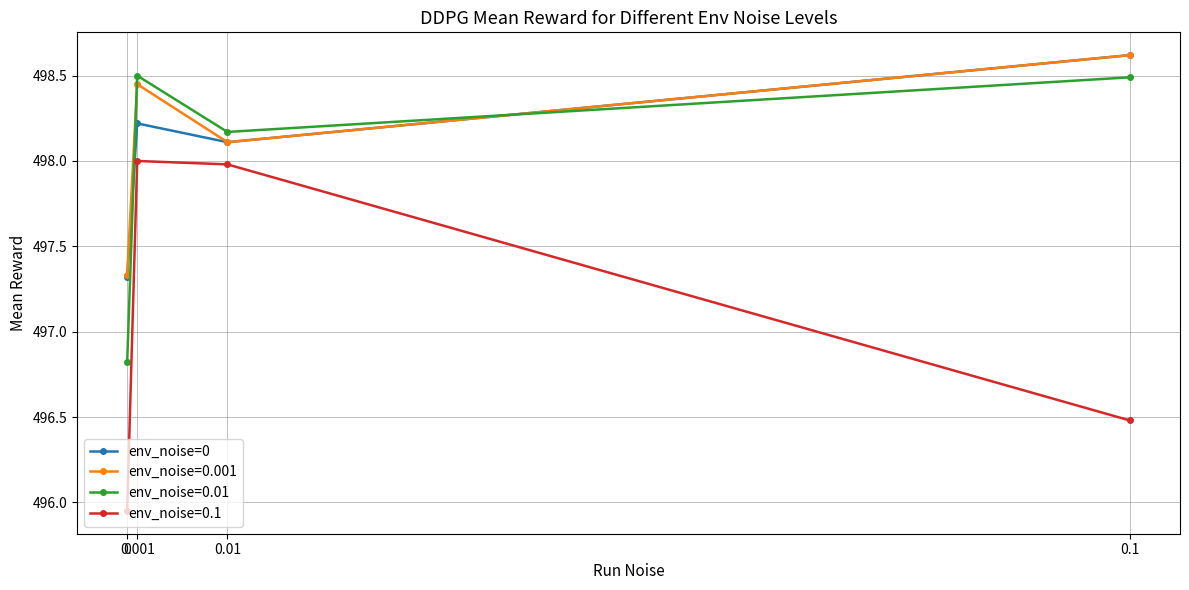

How many distinct data groups are displayed?

4